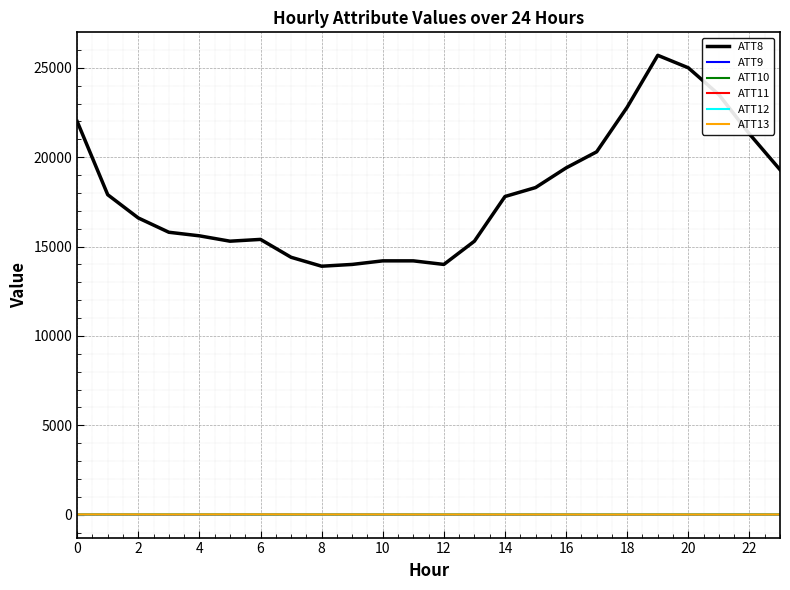

What is the difference between the maximum and minimum values in the ATT8 series?

11800.0